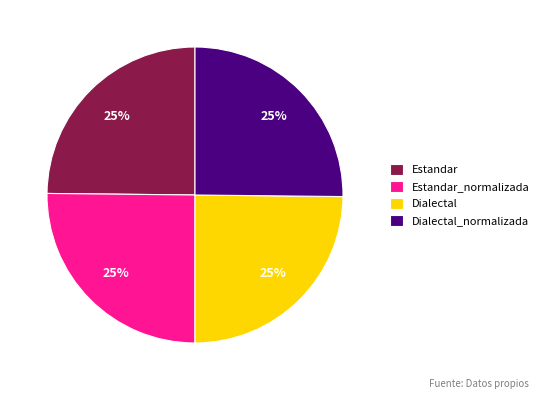

Count the number of slices in the pie.

4